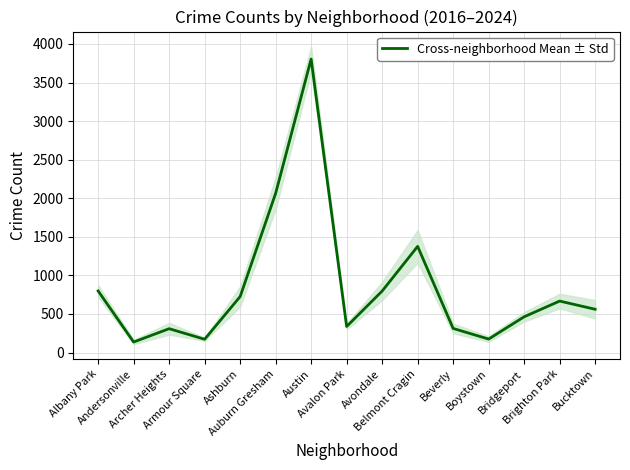

Reading left to right, transcribe all the data shown in this chart.

Albany Park=798.8	Andersonville=136.5	Archer Heights=309.3	Armour Square=172.3	Ashburn=725.5	Auburn Gresham=2063.8	Austin=3804.7	Avalon Park=337.8	Avondale=797.2	Belmont Cragin=1376.3	Beverly=312.7	Boystown=174.8	Bridgeport=463.7	Brighton Park=667.3	Bucktown=561.2